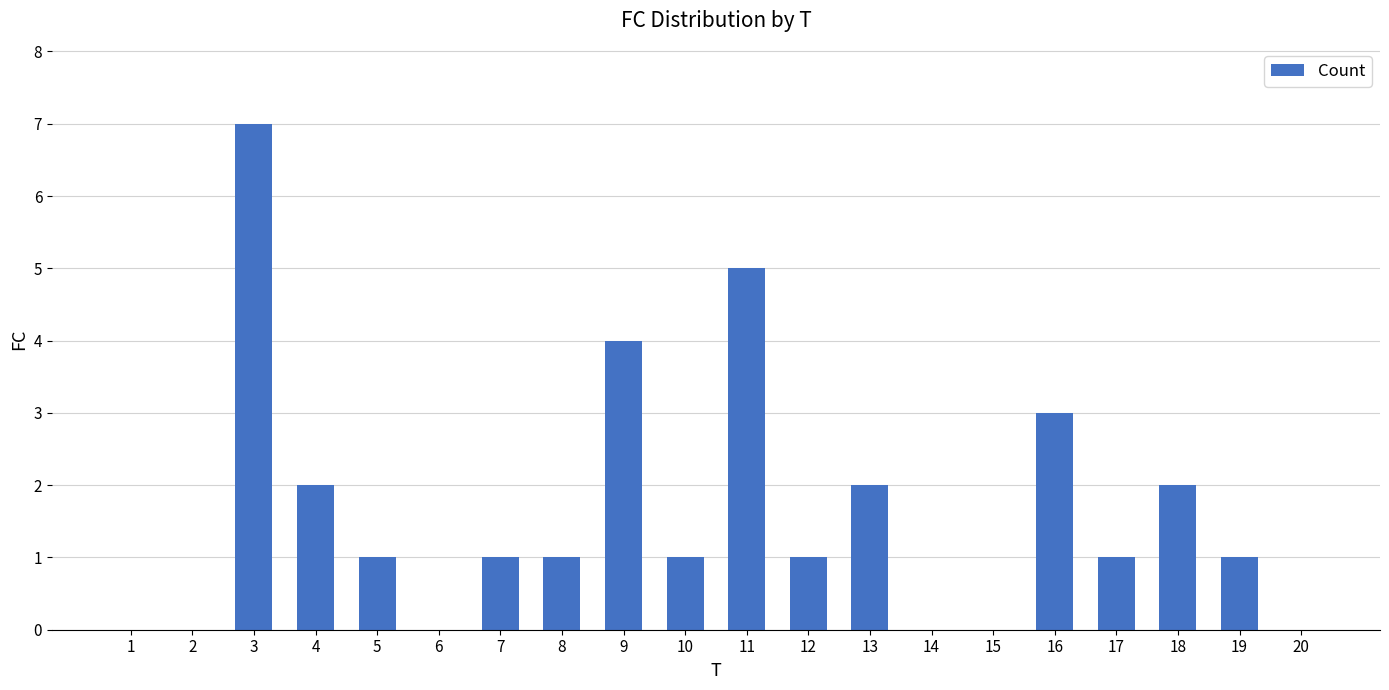

What is the change in value from 3 to 8?

-6